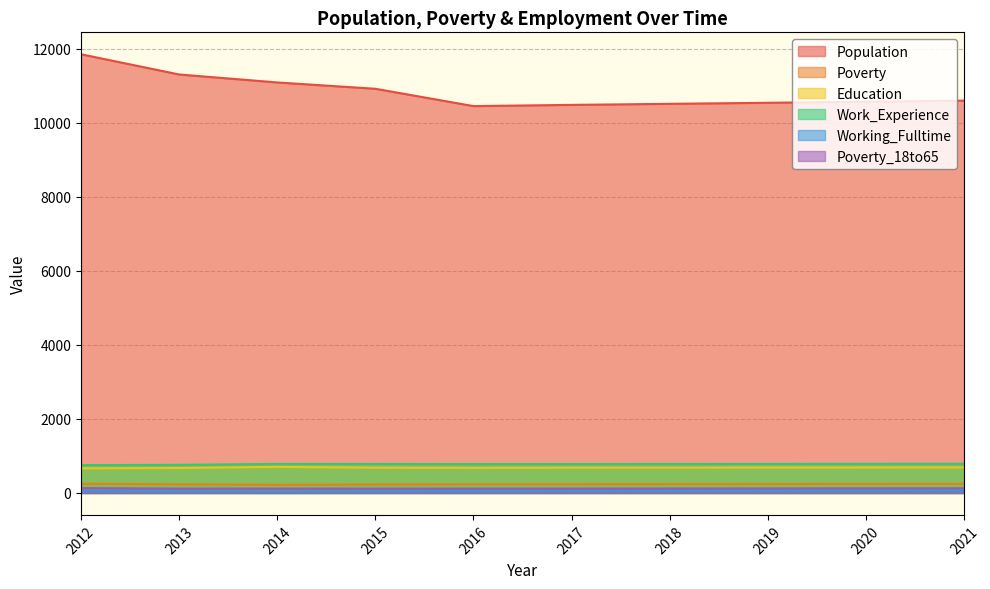

What is the highest value of the Population series?

11849